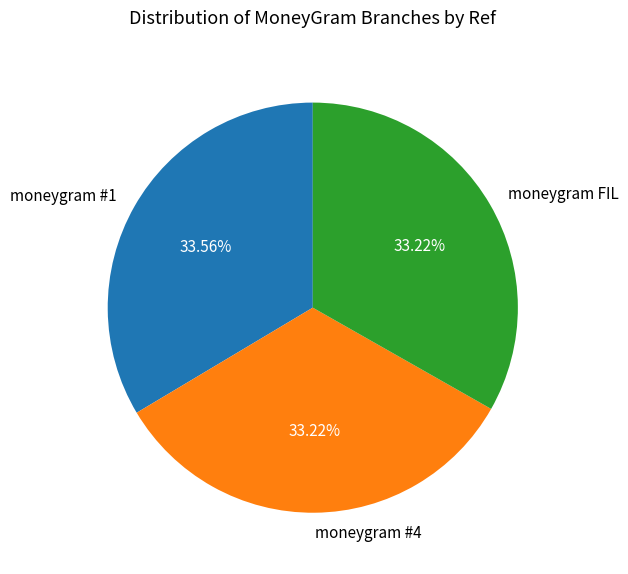

Is there any slice that represents more than half of the pie?

No